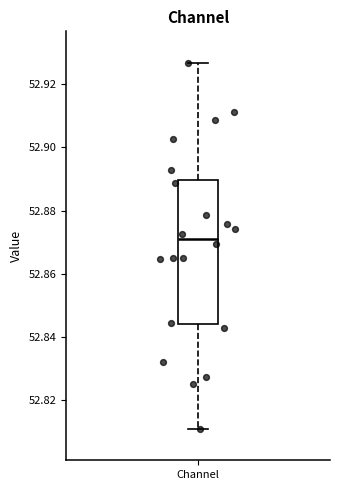

Transcribe this box plot: give where the median line is, the range the box spans, and where the two whiskers end, as read against the y-axis. The values are not printed on the chart, so give them approximately, as read against the axis.

median 52.870, box 52.844 to 52.890, whiskers 52.810 to 52.926